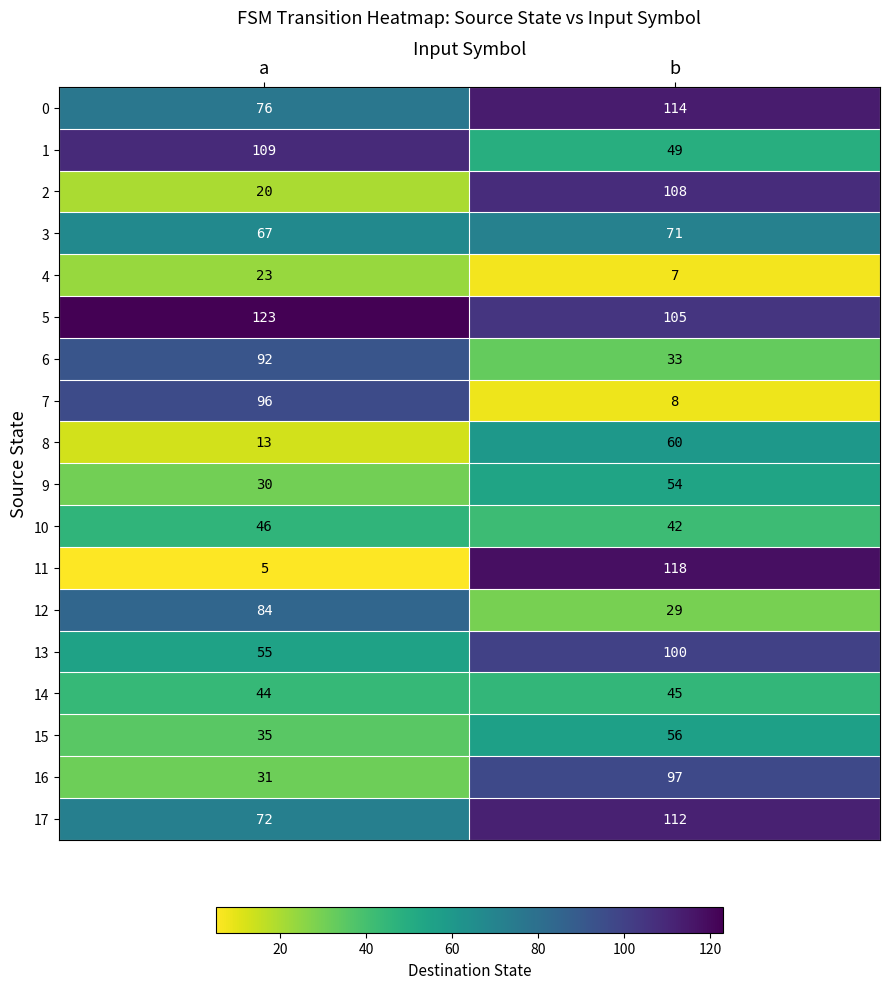

What is the average value of the 0 series?

95